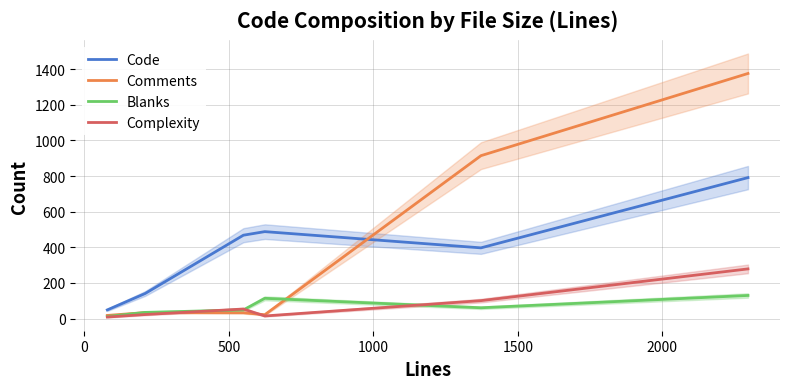

Count the number of categories in the chart.

6